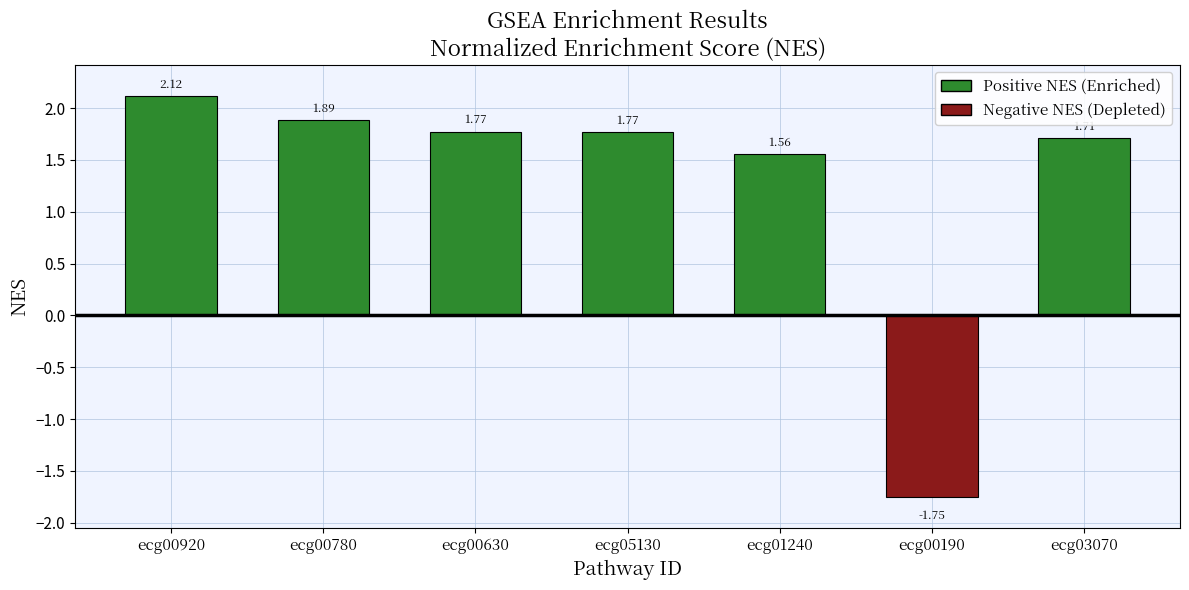

Between ecg00920 and ecg00780, which is larger?

ecg00920